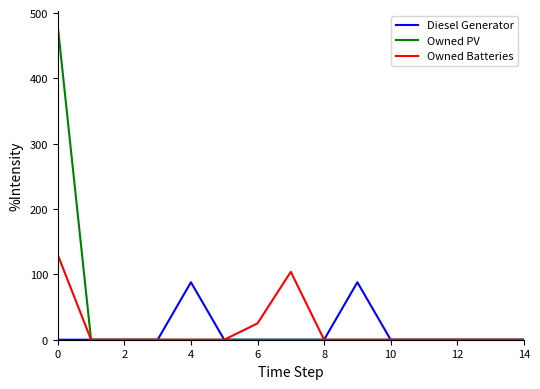

Which series has the largest range (max minus min)?

Owned PV